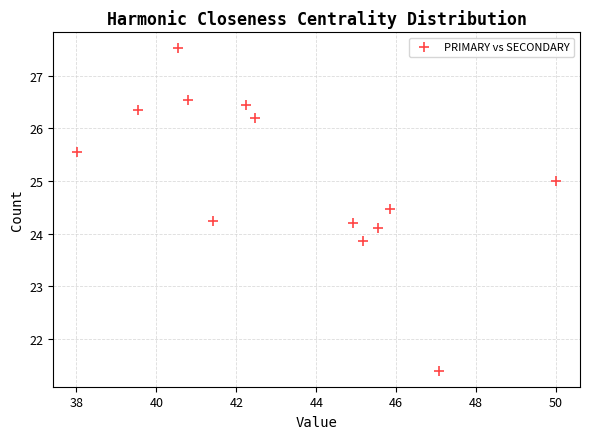

What is the range of X values (max minus min)?

12.0